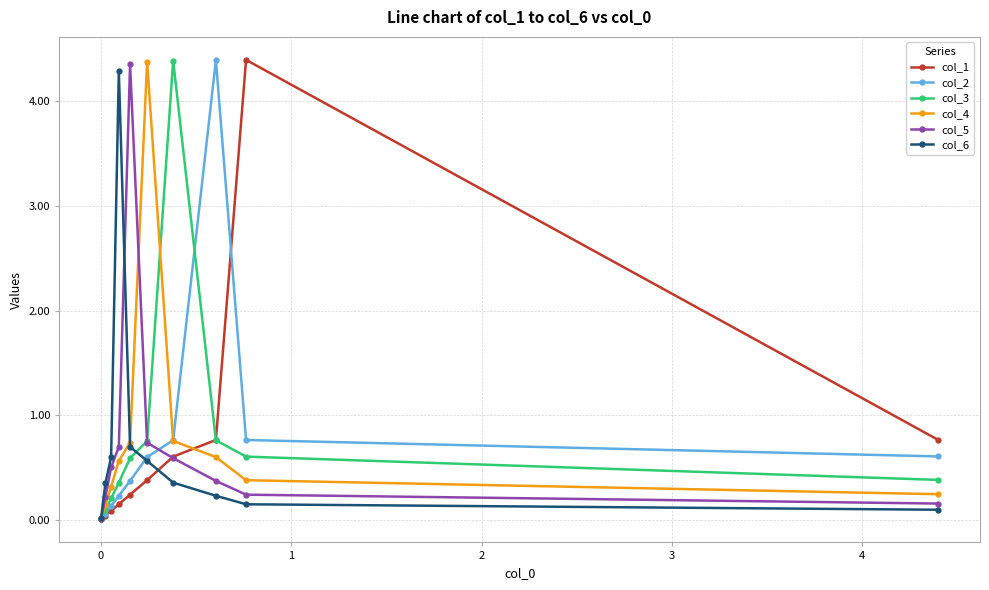

What is the difference between the second highest and minimum values in the col_1 series?

0.8